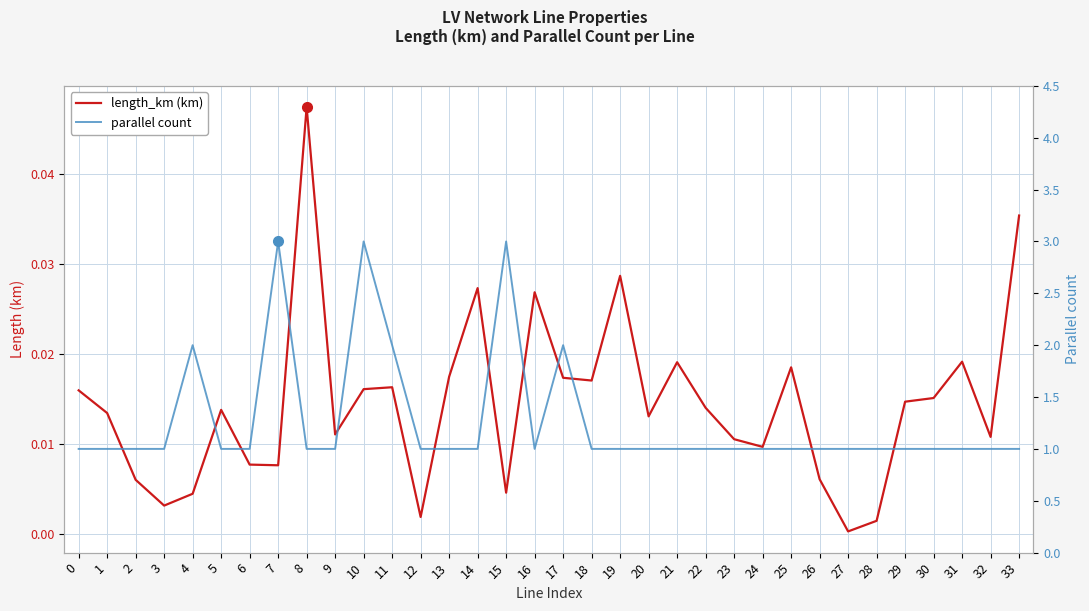

The length_km series shows 0.0 at 28. True or false?

True